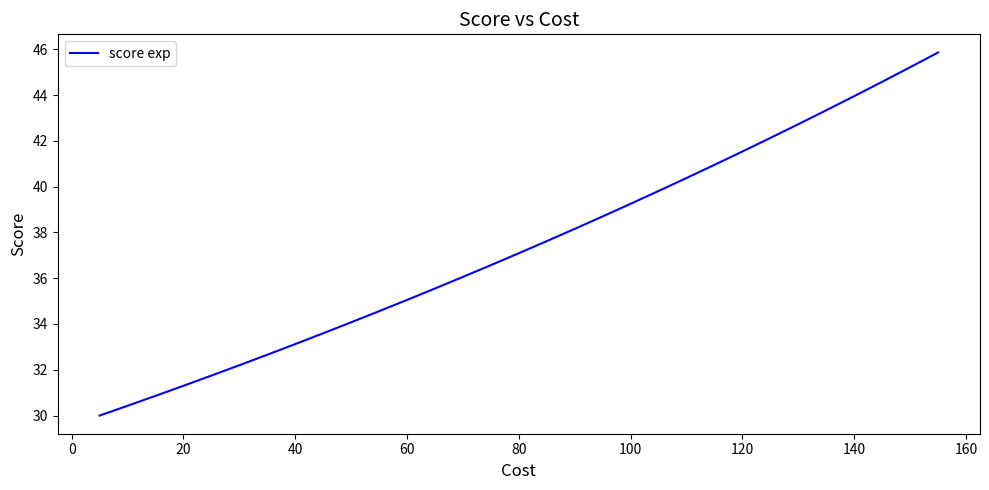

What is the greatest value displayed?

45.9